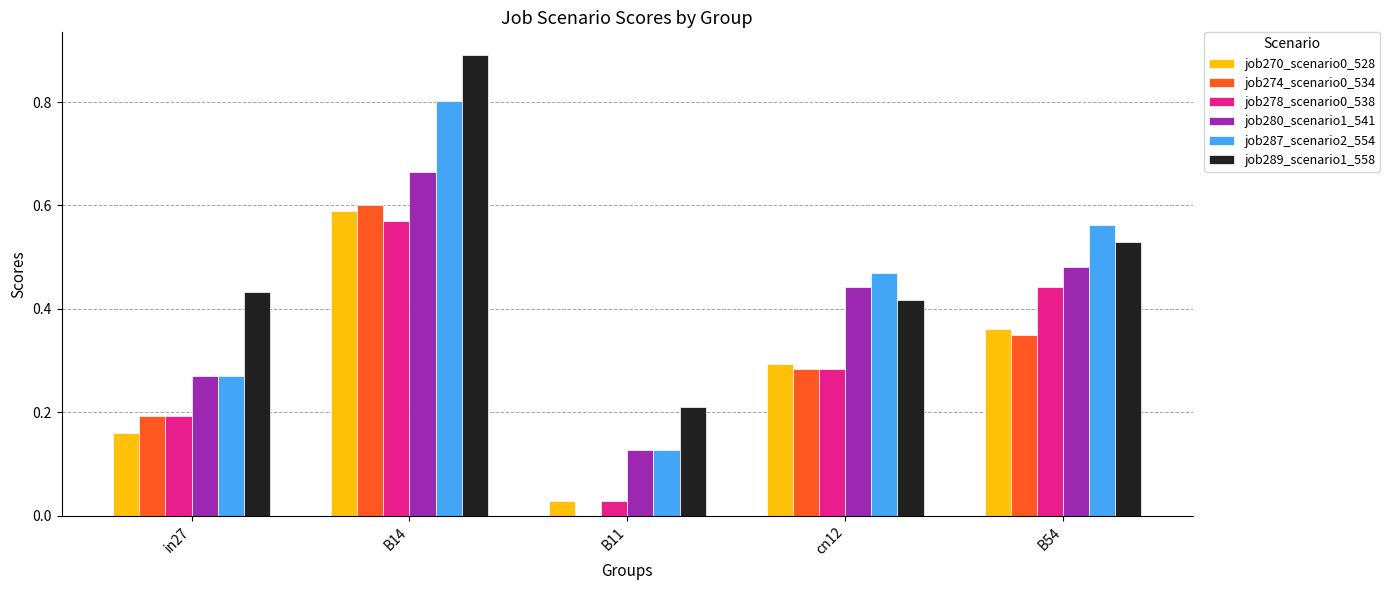

Which label corresponds to the largest value in the chart?

B14